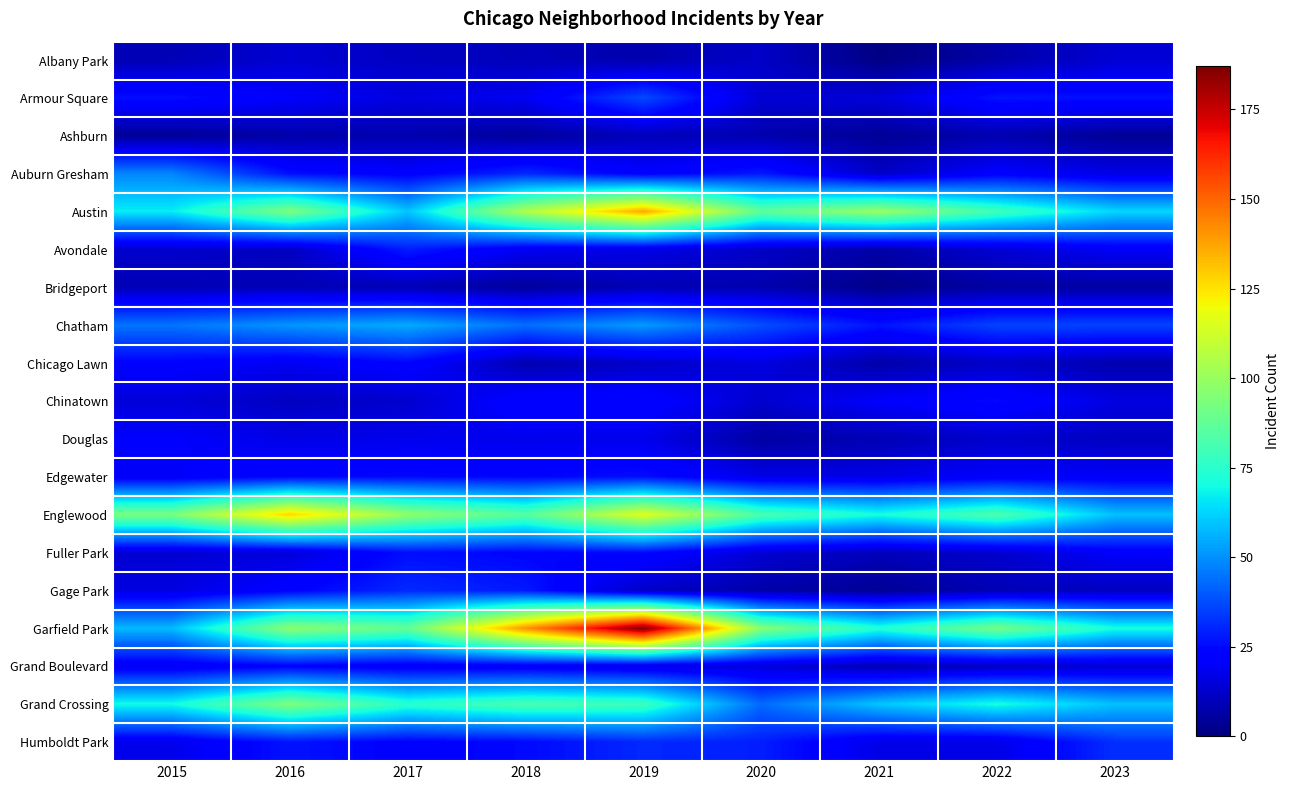

Which category has the highest value across all series?

2019